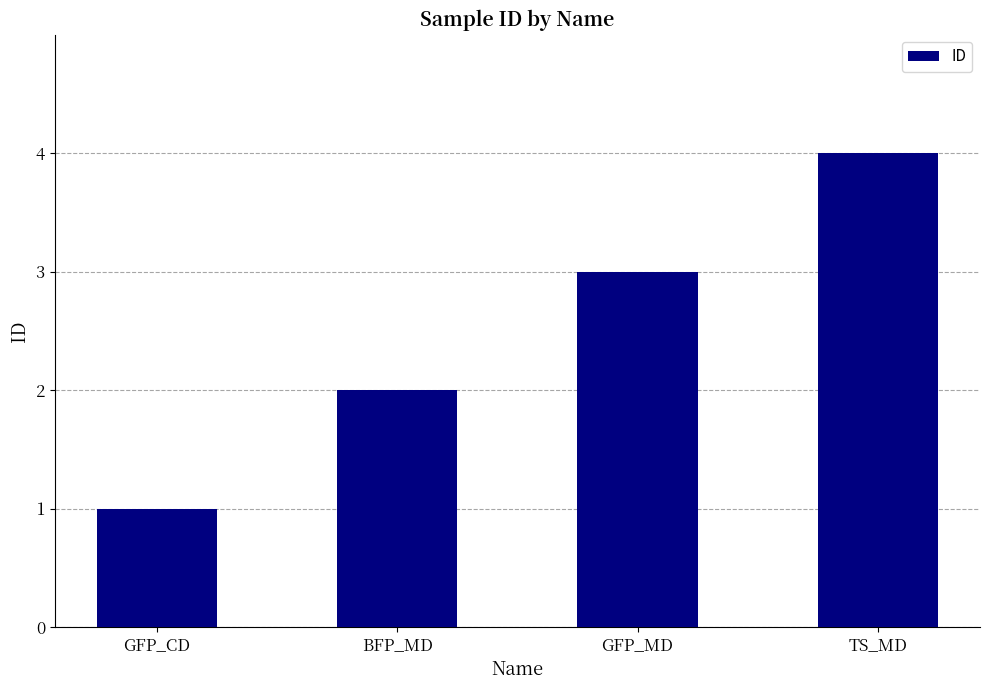

Is it true that the value at TS_MD is 4?

True